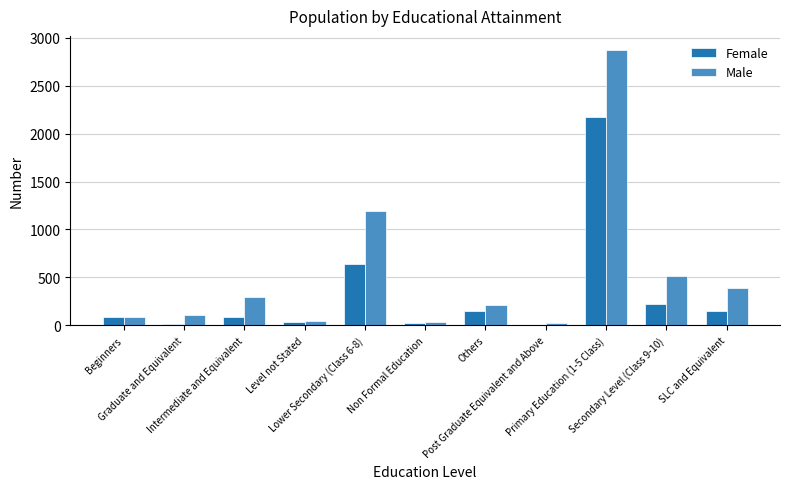

What is the difference between the Female values at Intermediate and Equivalent and SLC and Equivalent?

65